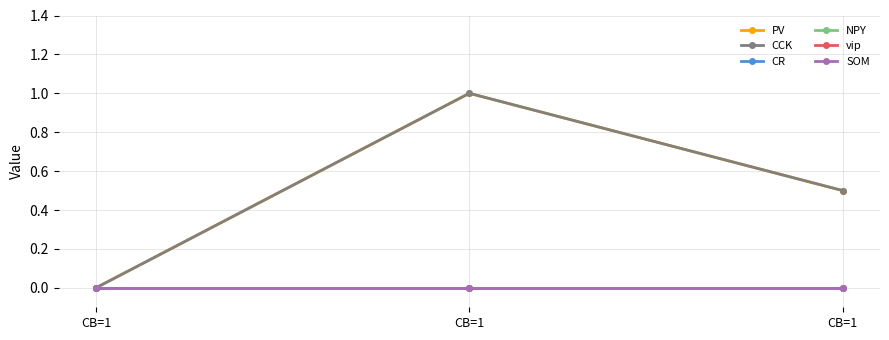

Is this an area chart (filled region under the line)?

No